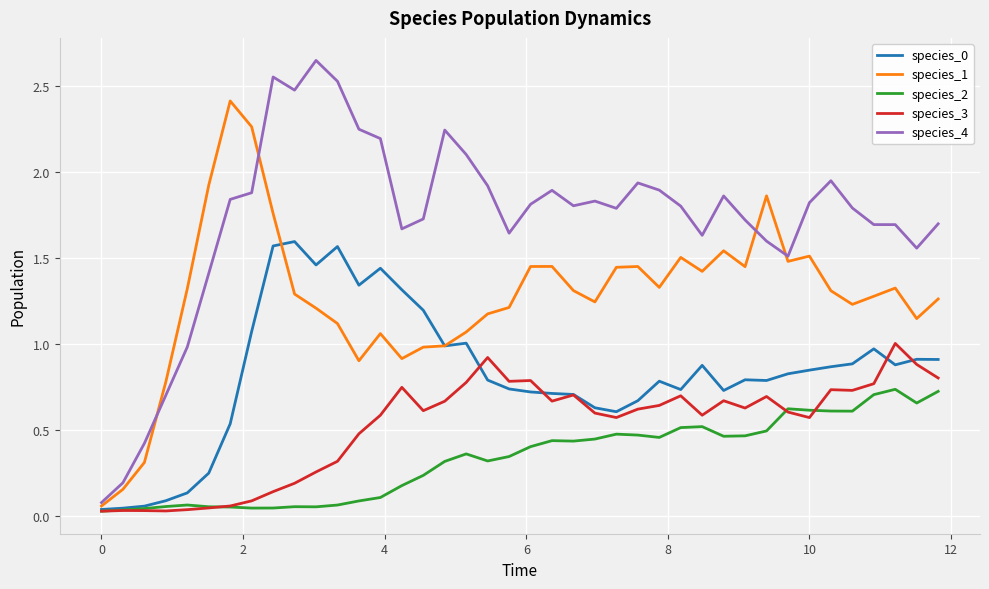

Which series has the largest total across all categories?

species_4